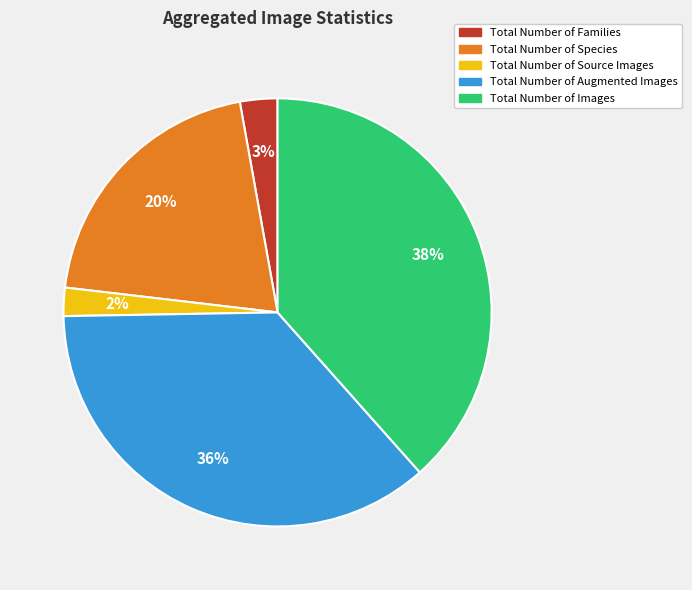

Which category has the smallest portion of the pie?

Total Number of Source Images